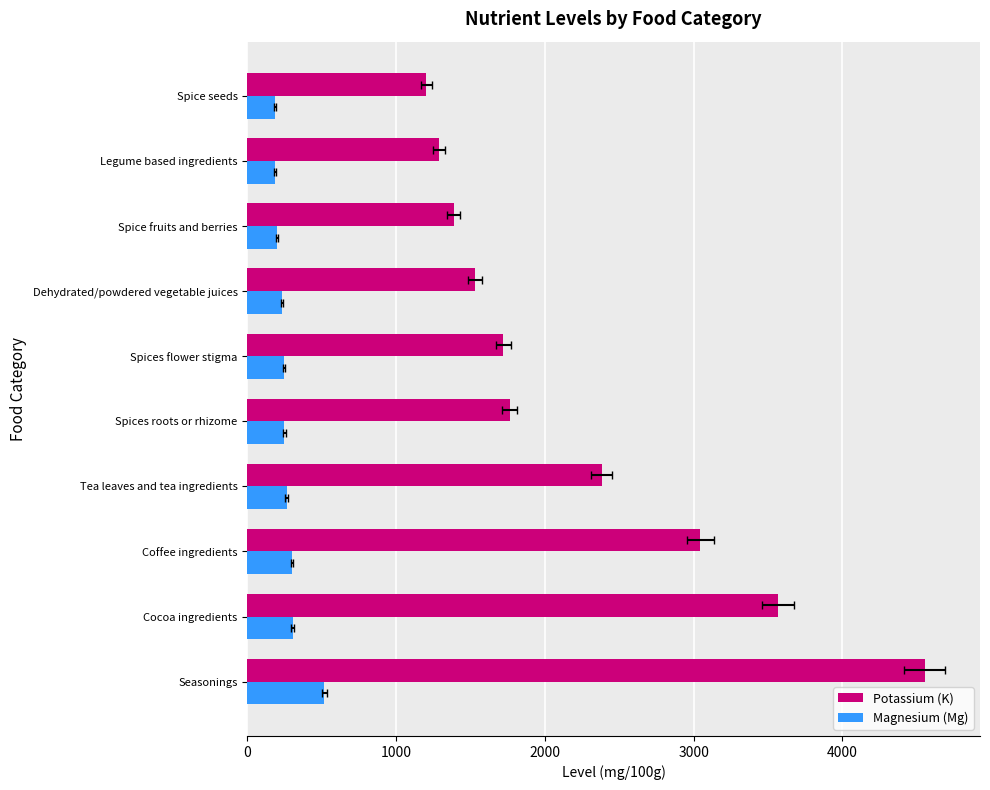

What is the difference between the second highest and minimum values in the Potassium (K) series?

2366.4